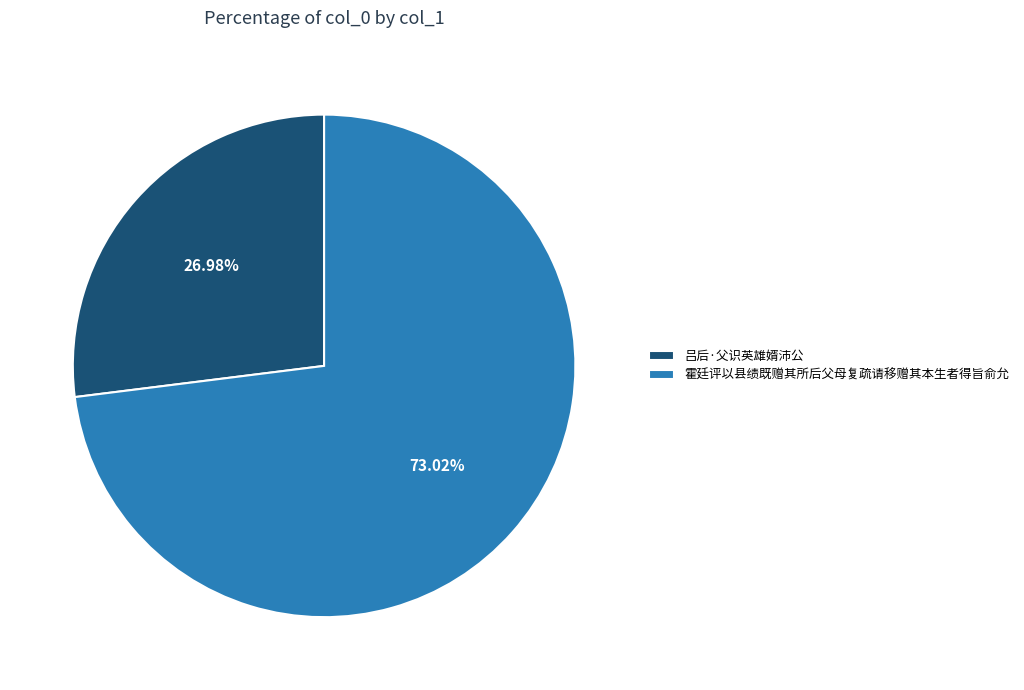

Rank the categories by value from lowest to highest.

吕后·父识英雄婿沛公, 霍廷评以县绩既赠其所后父母复疏请移赠其本生者得旨俞允